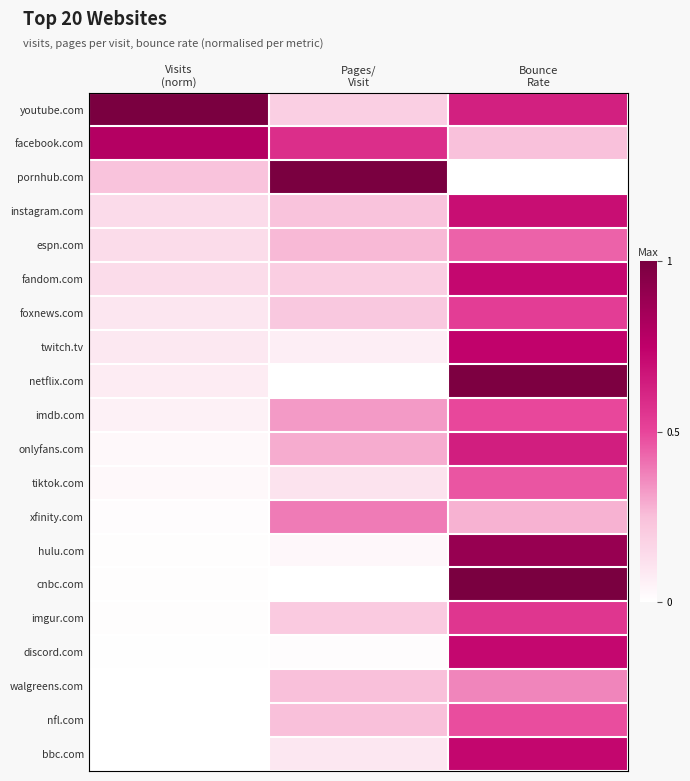

What is the spread (max minus min) of values at Bounce
Rate?

1.0